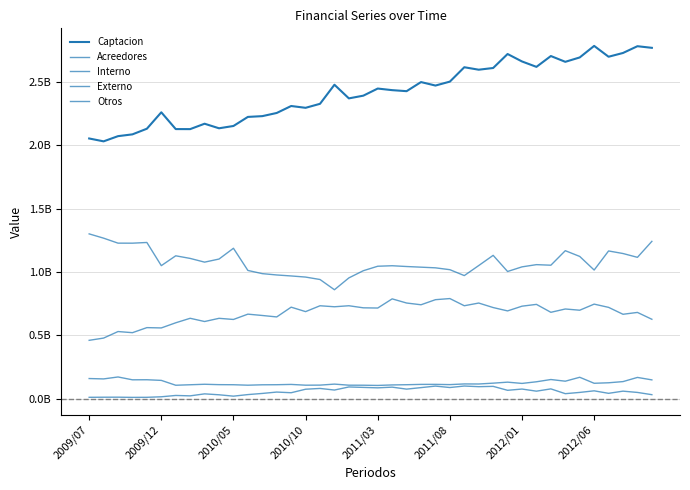

True or false: Interno has more than 1 interior local peaks.

True